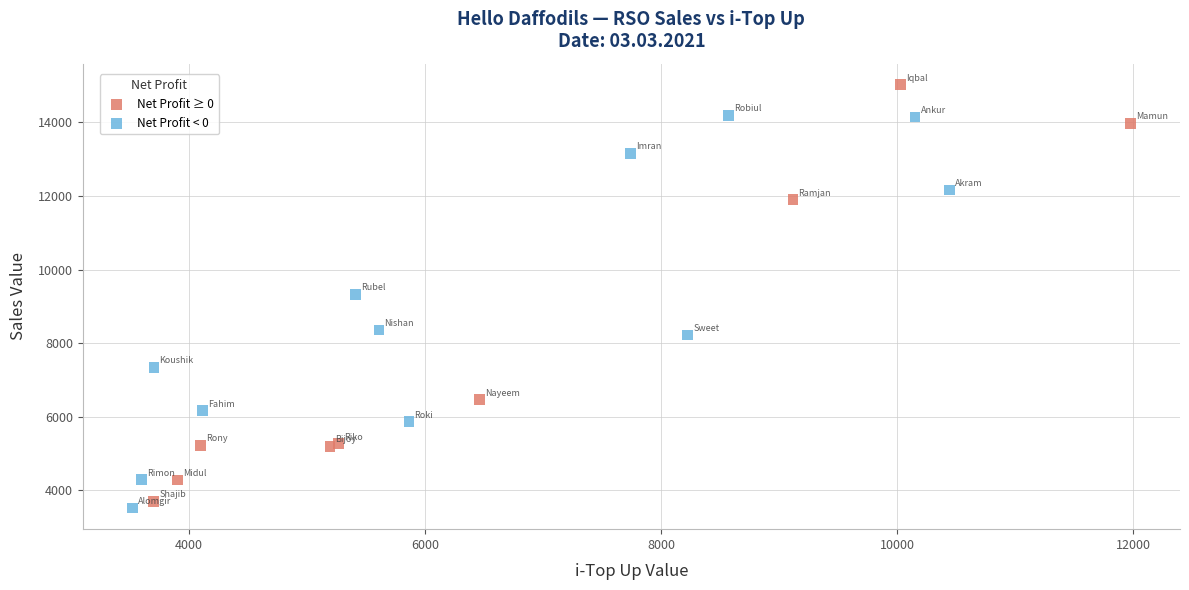

What are all the series names shown in the legend?

Net Profit ≥ 0, Net Profit < 0